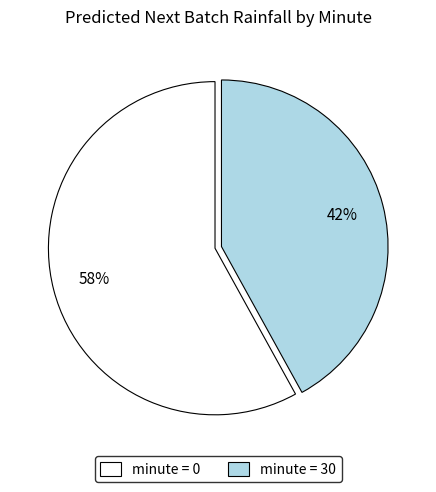

How many slices are in this pie chart?

2